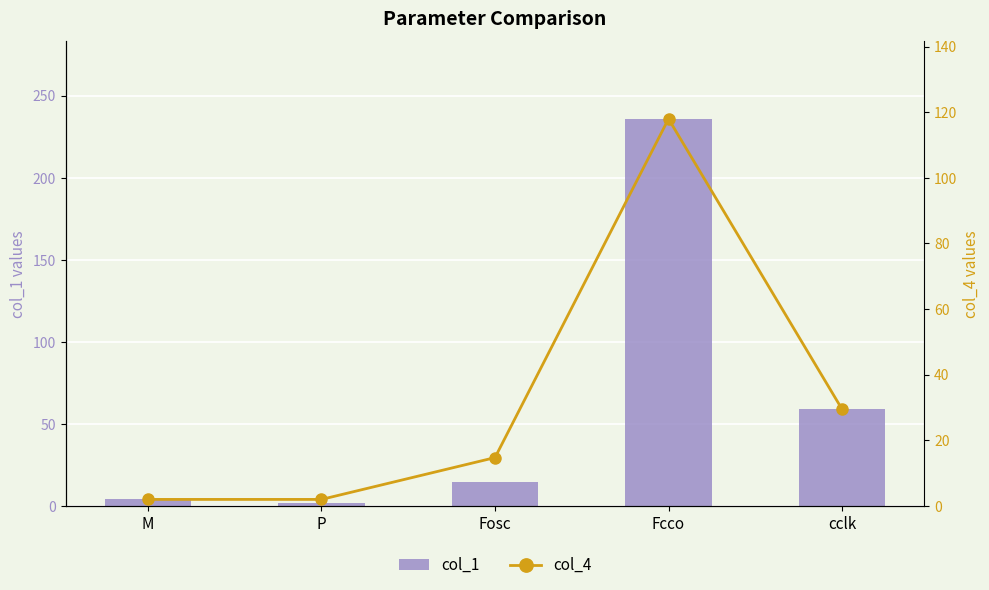

At which label is col_1 closest to 118?

cclk